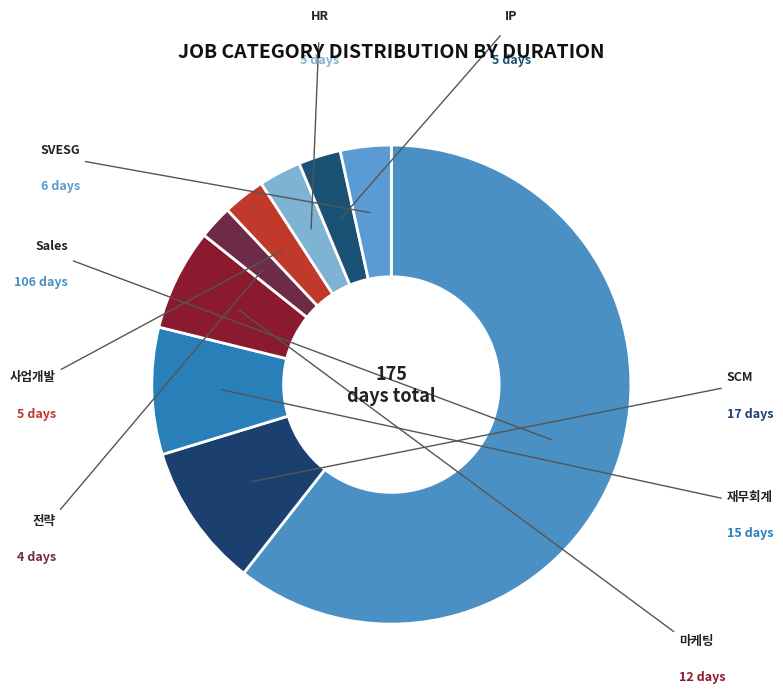

True or false: 마케팅 accounts for 7% of the total.

True